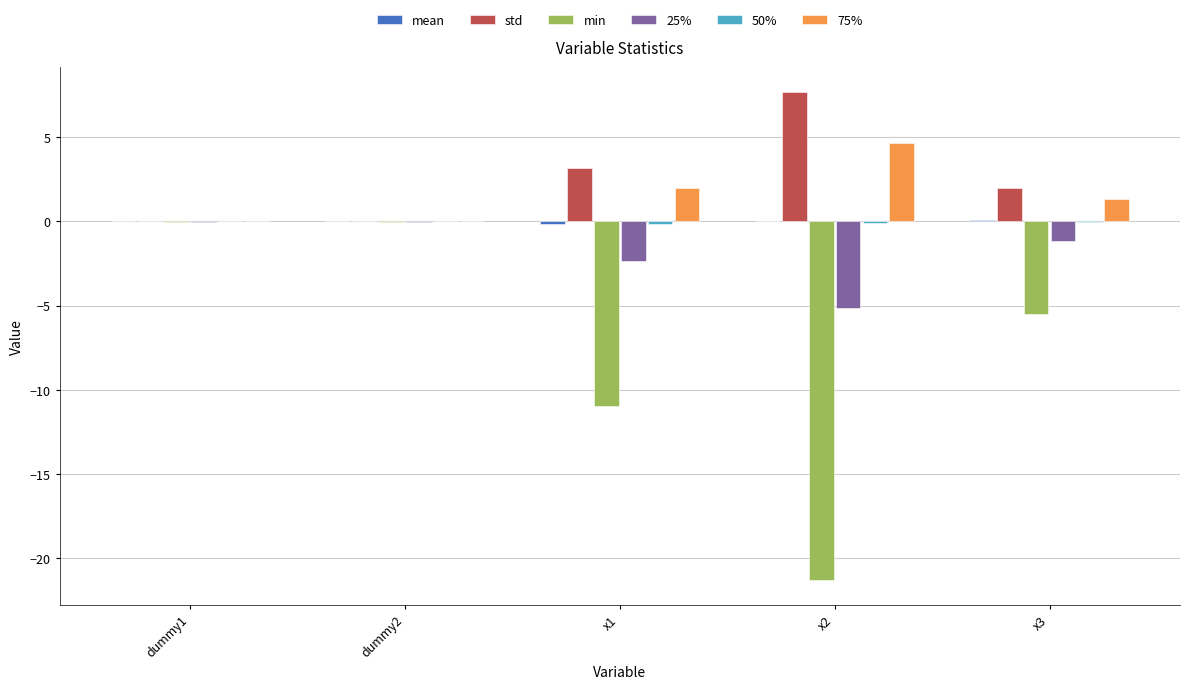

What is the sum of all 75% values?

8.0